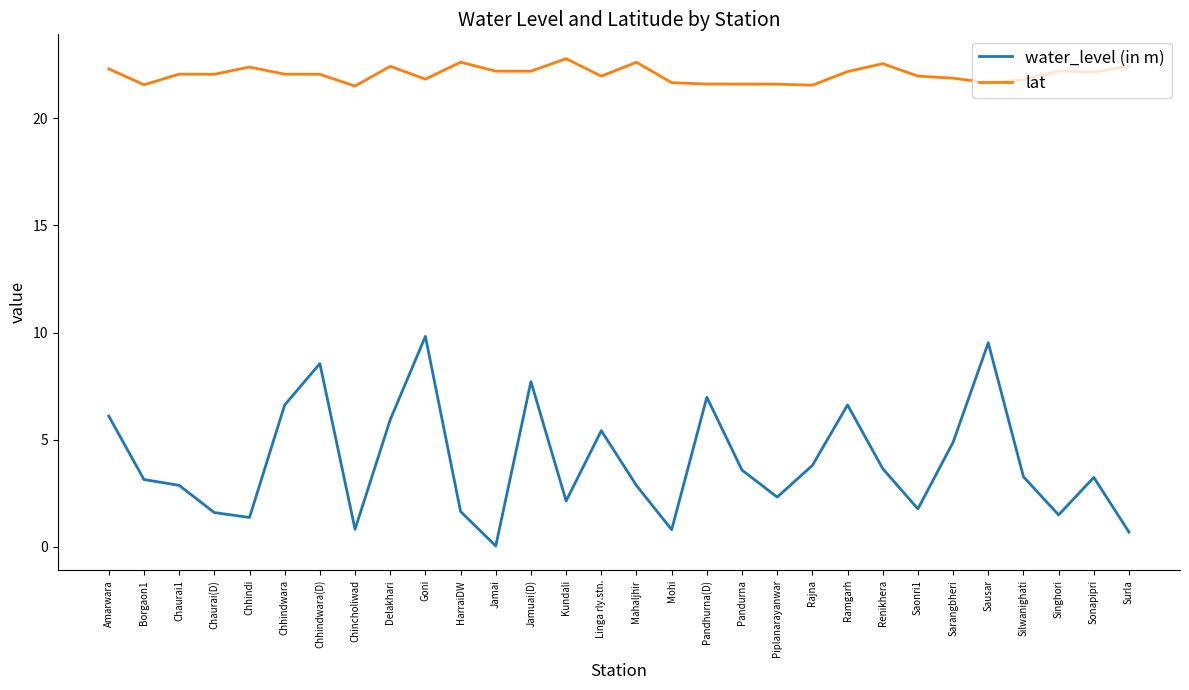

Rank the series by their average value, from lowest to highest.

water_level (in m), lat